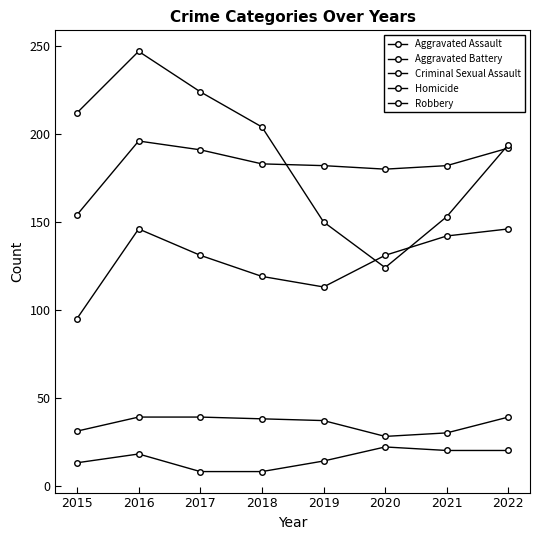

At how many categories does at least one series exceed 28?

8